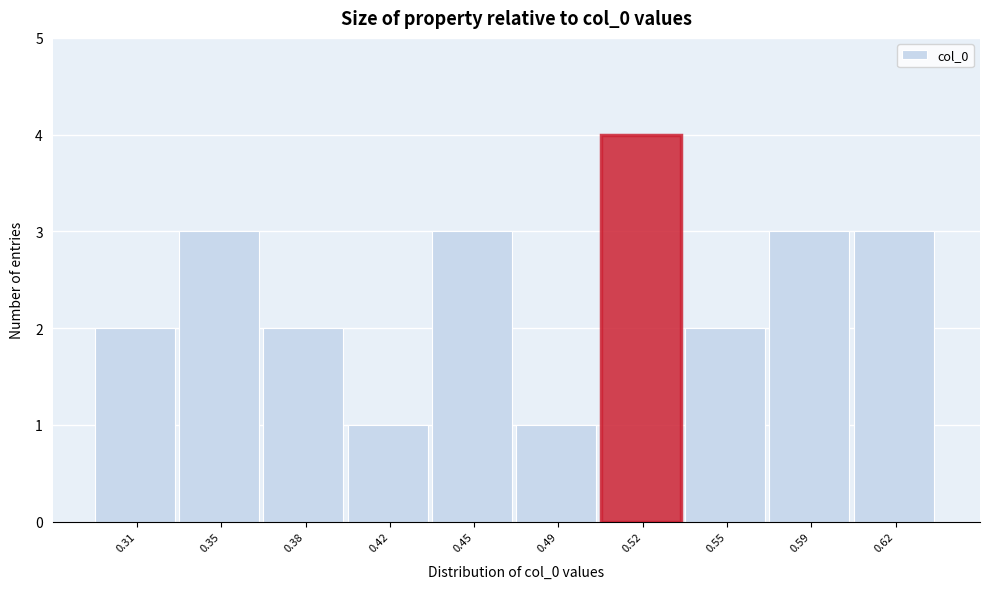

Reading right to left, list all the values displayed in this chart.

3	3	2	4	1	3	1	2	3	2